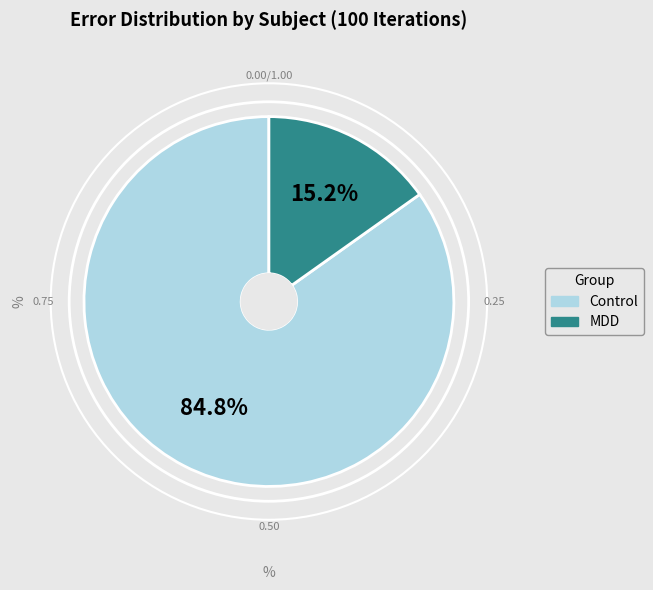

How many segments does this pie chart have?

2